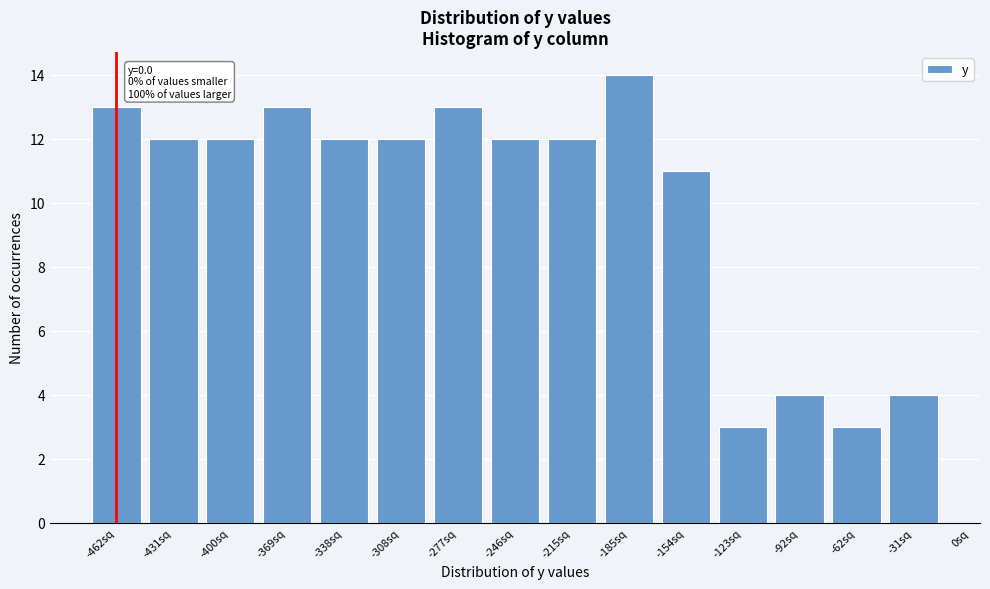

Reading left to right, extract all data points from this chart.

-462sq=13	-431sq=12	-400sq=12	-369sq=13	-338sq=12	-308sq=12	-277sq=13	-246sq=12	-215sq=12	-185sq=14	-154sq=11	-123sq=3	-92sq=4	-62sq=3	-31sq=4